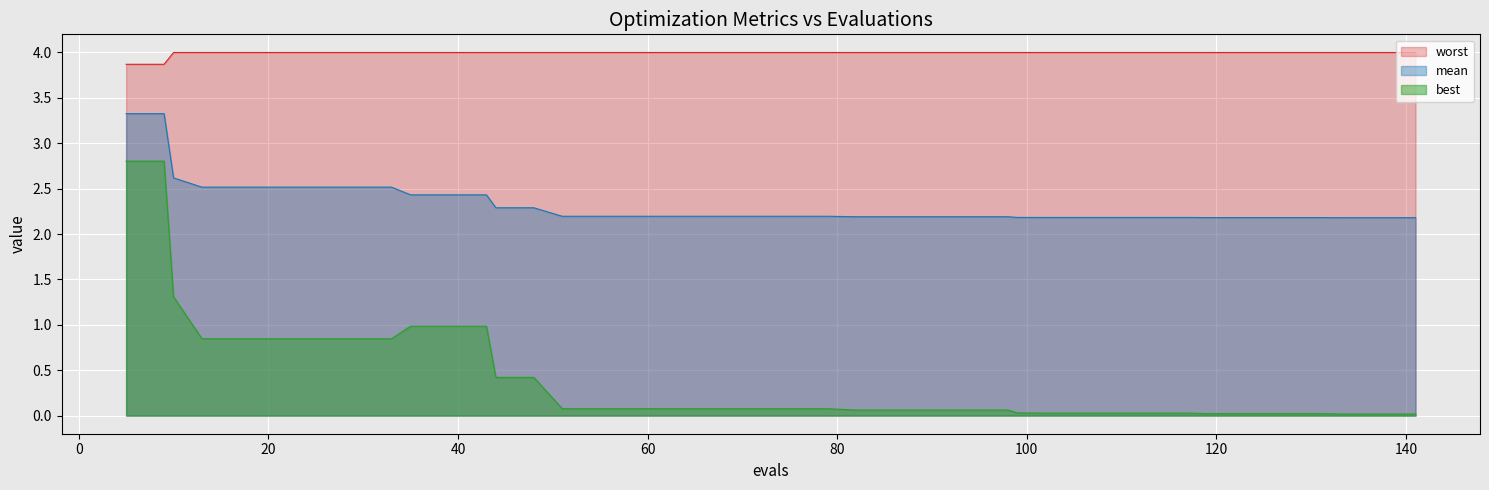

Reading left to right, transcribe all the data shown in this chart.

mean: 3.3	3.3	2.6	2.5	2.5	2.5	2.5	2.5	2.5	2.4	2.4	2.4	2.3	2.3	2.2	2.2	2.2	2.2	2.2	2.2	2.2	2.2	2.2	2.2	2.2	2.2	2.2	2.2	2.2	2.2	2.2	2.2	2.2	2.2	2.2	2.2	2.2	2.2	2.2	2.2
best: 2.8	2.8	1.3	0.8	0.8	0.8	0.8	0.8	0.8	1.0	1.0	1.0	0.4	0.4	0.1	0.1	0.1	0.1	0.1	0.1	0.1	0.1	0.1	0.1	0.1	0.1	0.1	0.0	0.0	0.0	0.0	0.0	0.0	0.0	0.0	0.0	0.0	0.0	0.0	0.0
worst: 3.9	3.9	4.0	4.0	4.0	4.0	4.0	4.0	4.0	4.0	4.0	4.0	4.0	4.0	4.0	4.0	4.0	4.0	4.0	4.0	4.0	4.0	4.0	4.0	4.0	4.0	4.0	4.0	4.0	4.0	4.0	4.0	4.0	4.0	4.0	4.0	4.0	4.0	4.0	4.0